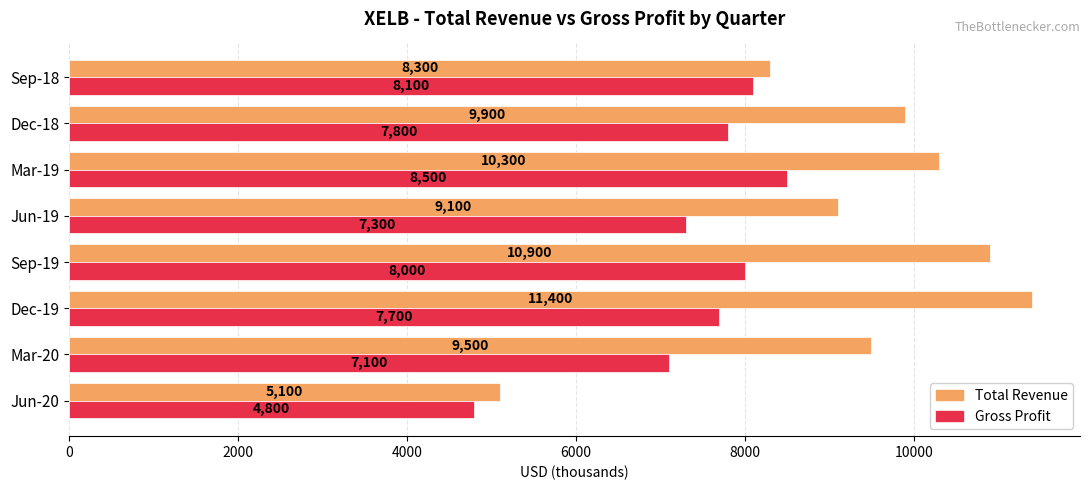

At how many categories does at least one series exceed 4893?

8